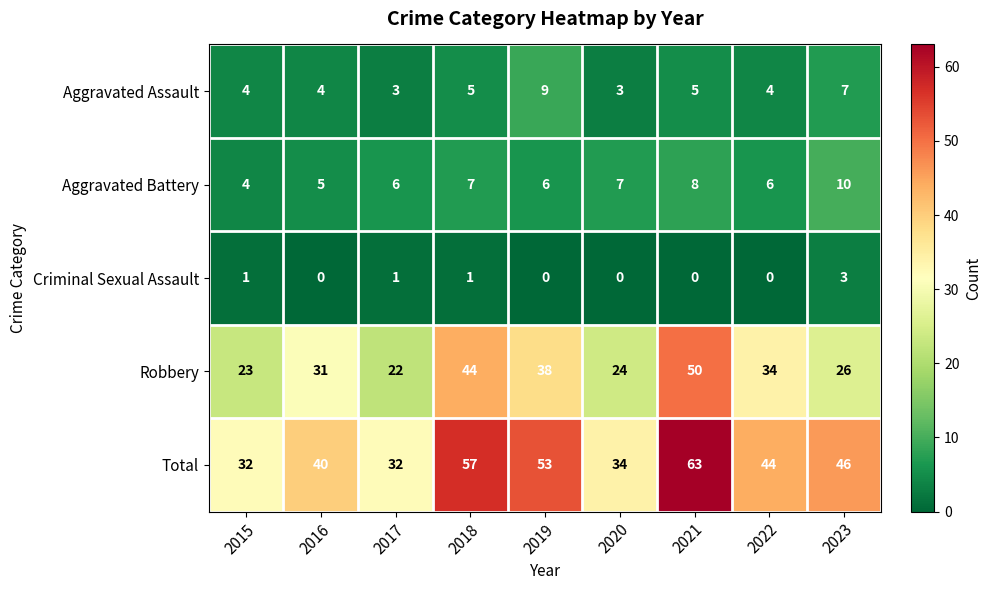

Rank the series at 2021 from highest to lowest value.

Total, Robbery, Aggravated Battery, Aggravated Assault, Criminal Sexual Assault